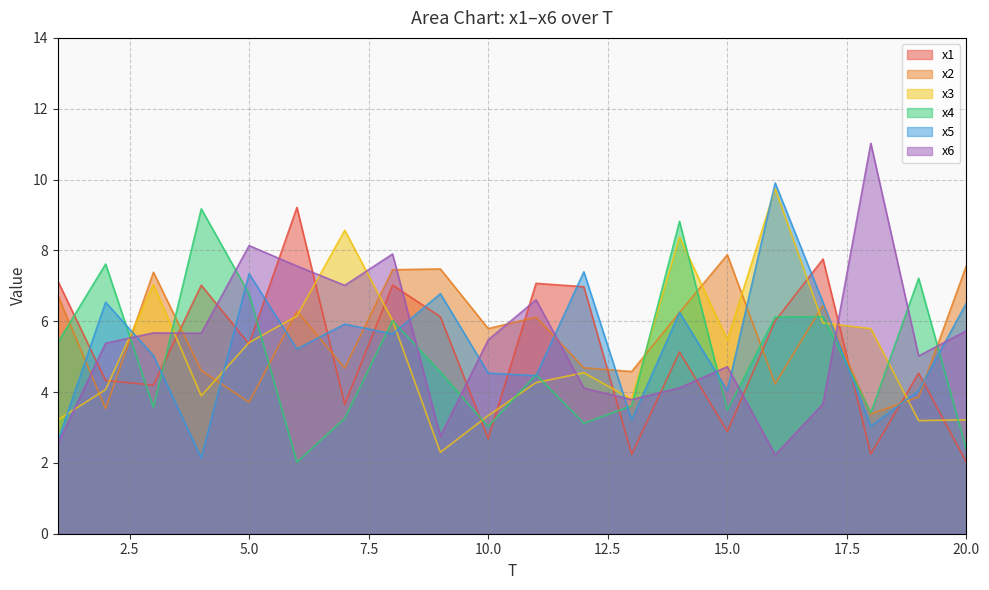

What is the approximate value of x6 at 4?

5.7